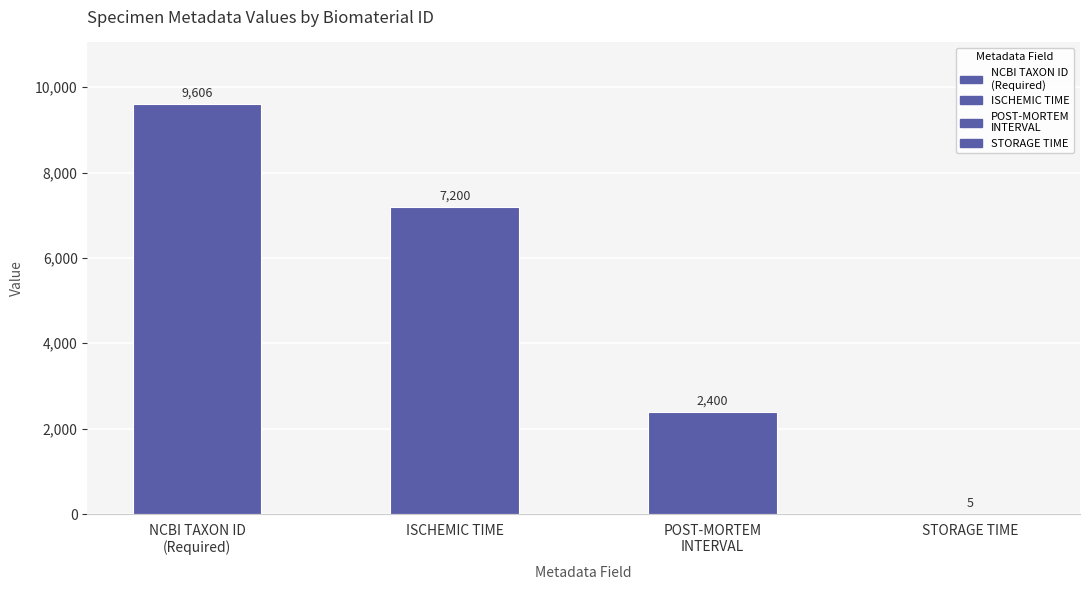

The POST-MORTEM INTERVAL series shows 3309 at specimen_ID_15. True or false?

False